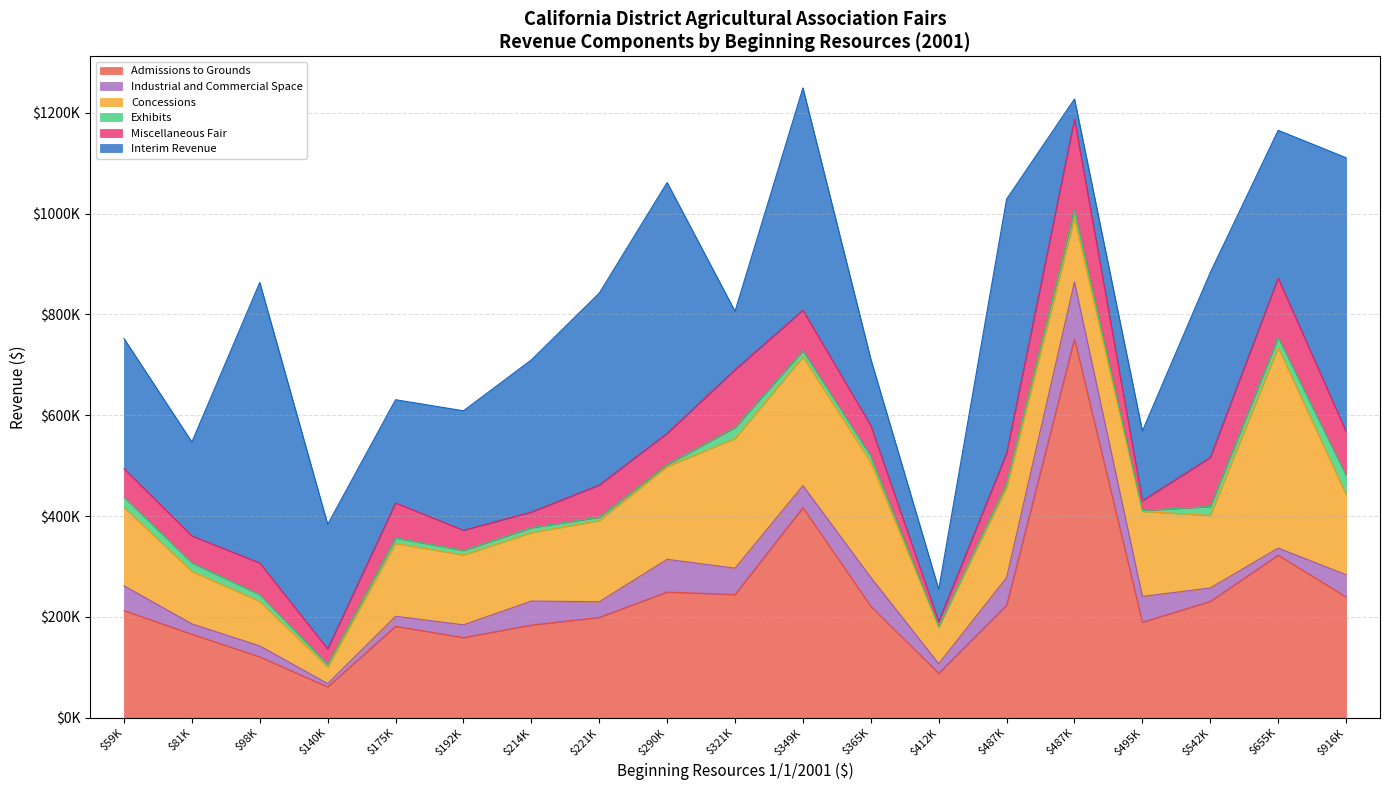

Does the chart display data point markers on the line(s)?

No